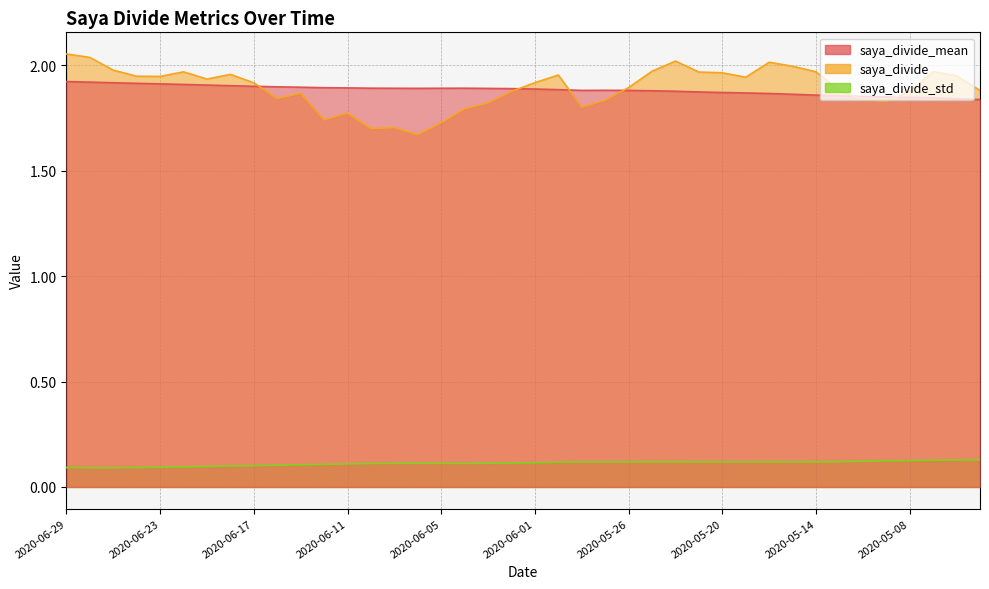

Between 2020-06-26 and 2020-05-01, which series saw the biggest shift?

saya_divide